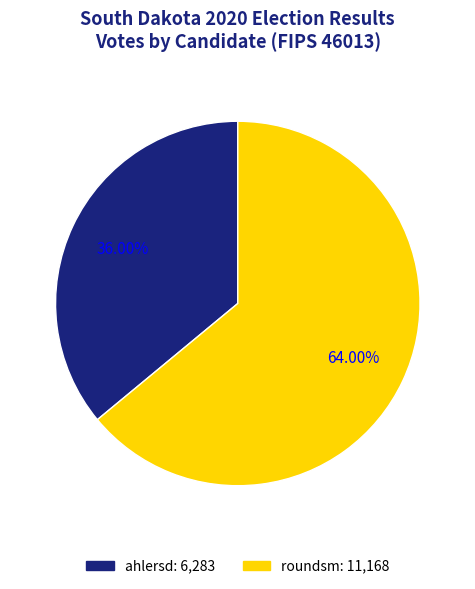

Is it true that roundsm is 79% of the pie?

False